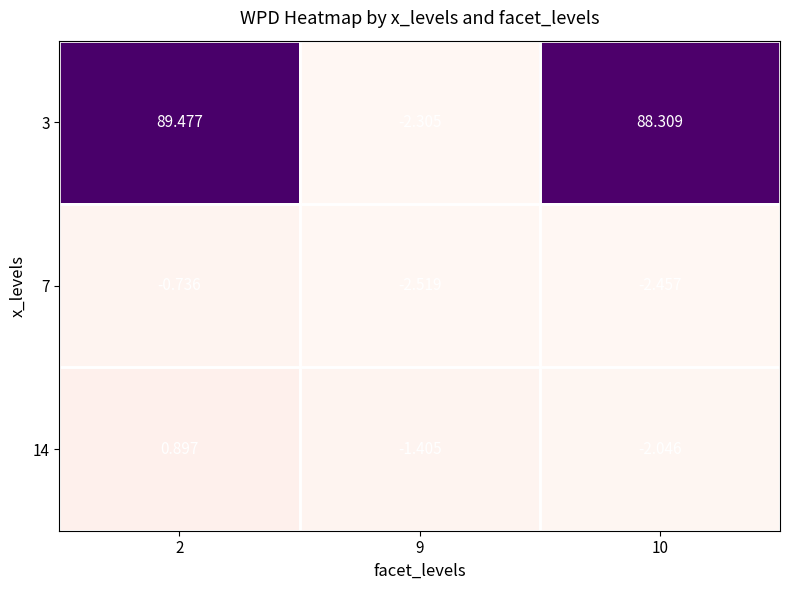

Is the value of 3 at 9 greater than the value of 7 at 2?

No